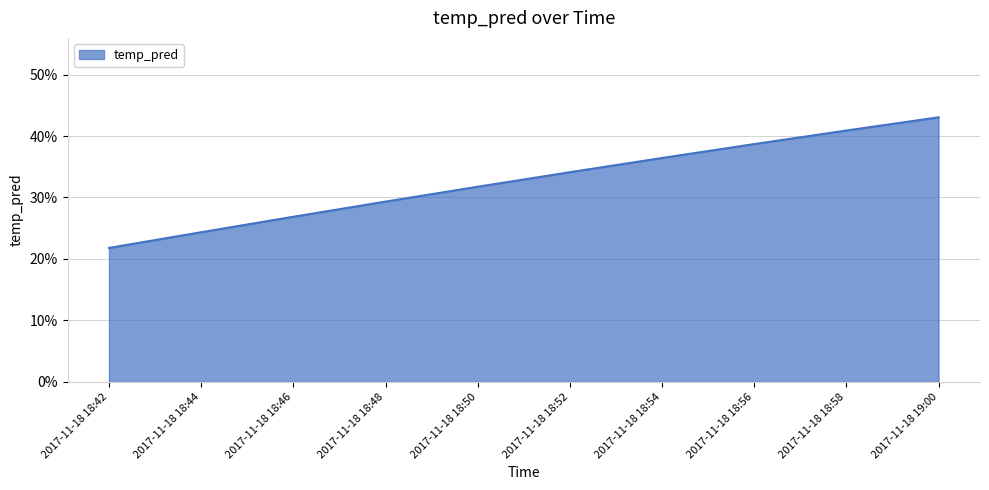

What is the difference between the maximum and minimum values?

0.2